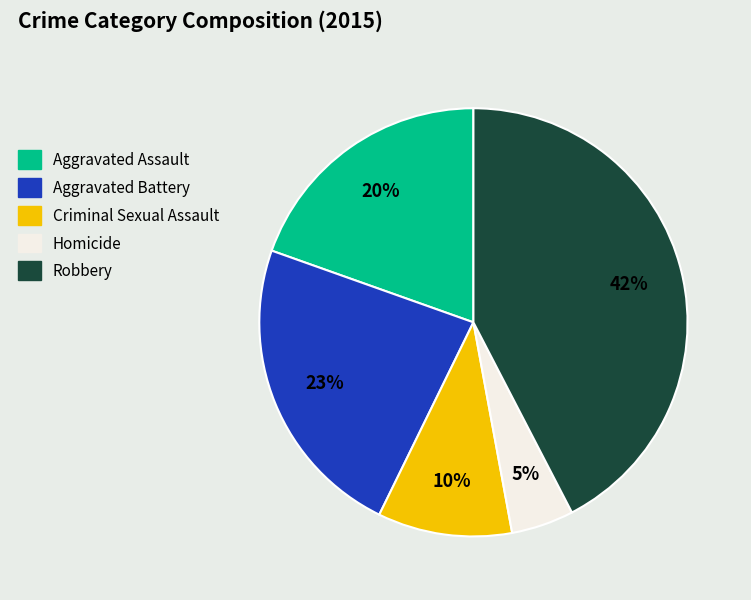

To the nearest percent, what is the combined percentage of Aggravated Battery and Aggravated Assault?

43%